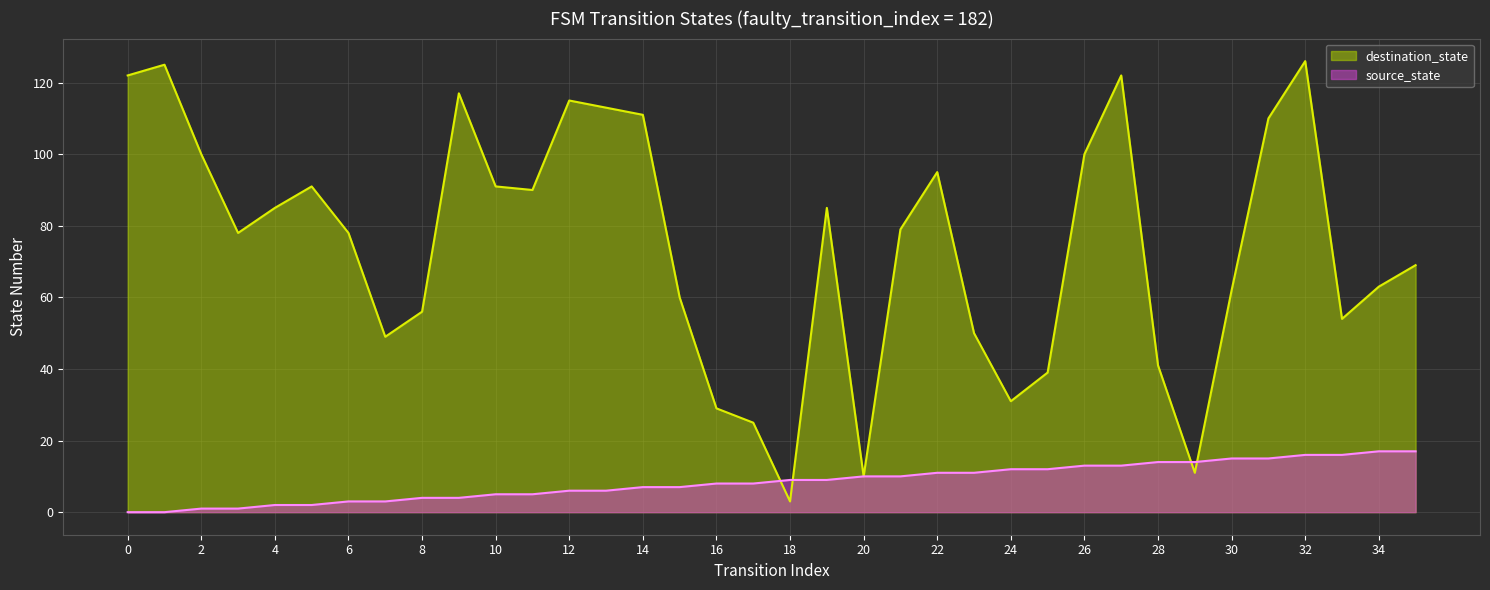

Which category has the highest value in the destination_state series?

32